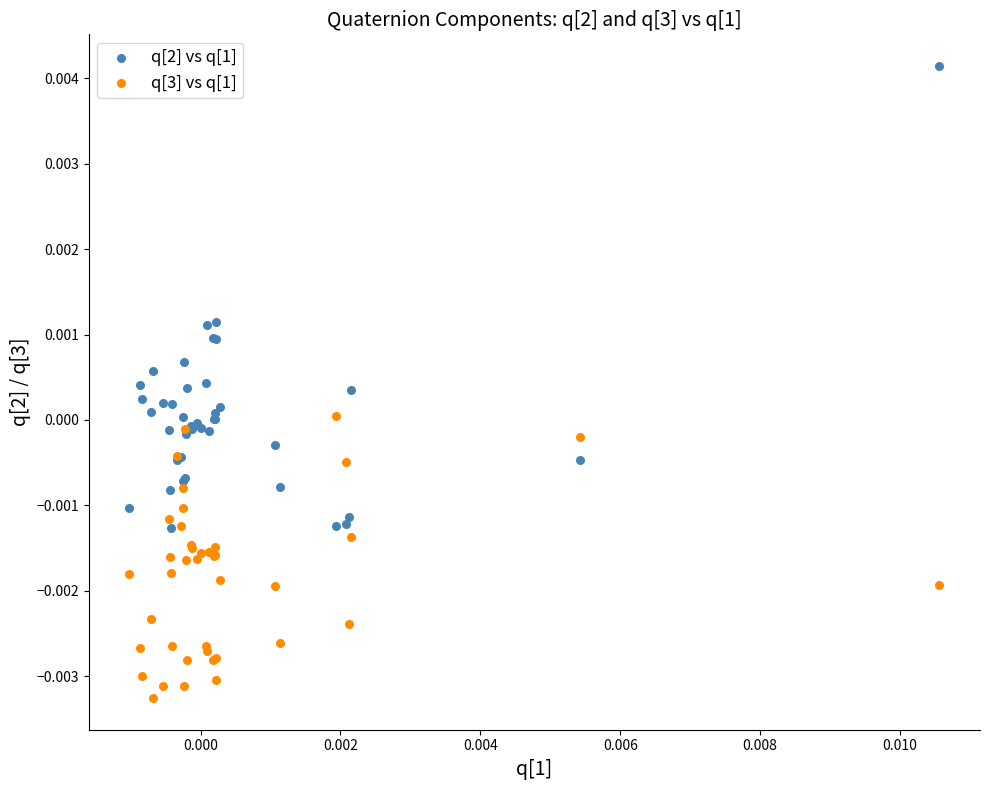

Which series reaches the minimum Y coordinate?

q[3] vs q[1]